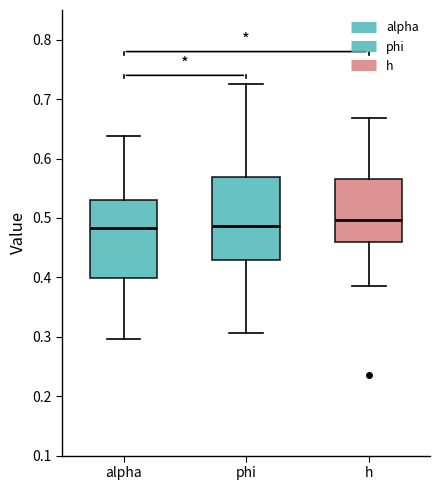

Reading left to right, read every box against the y-axis: the position of its median line, the range the box covers, and the ends of its whiskers. The values are not printed on the chart, so give them approximately, as read against the axis.

alpha: median 0.48, box 0.40 to 0.53, whiskers 0.30 to 0.64
phi: median 0.49, box 0.43 to 0.57, whiskers 0.31 to 0.73
h: median 0.50, box 0.46 to 0.57, whiskers 0.39 to 0.67